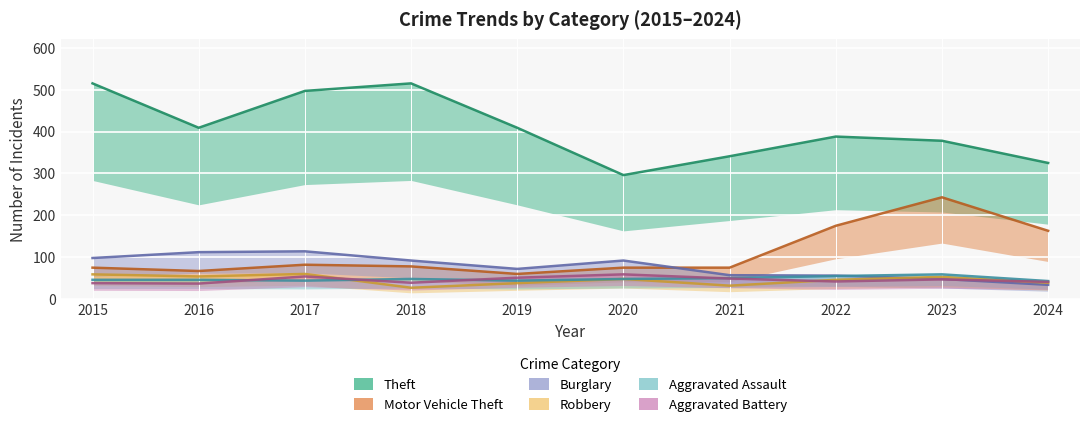

How many interior local valleys does the Aggravated Assault series have?

2